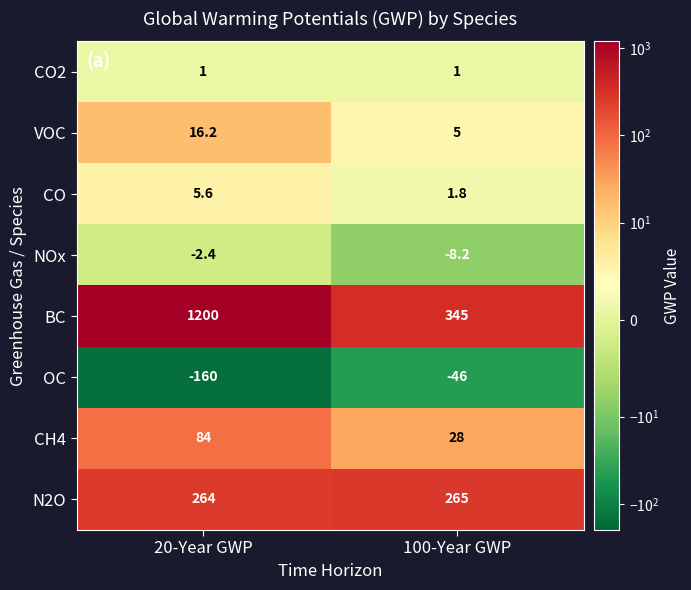

What is the total value across all series at 100-Year GWP?

591.6